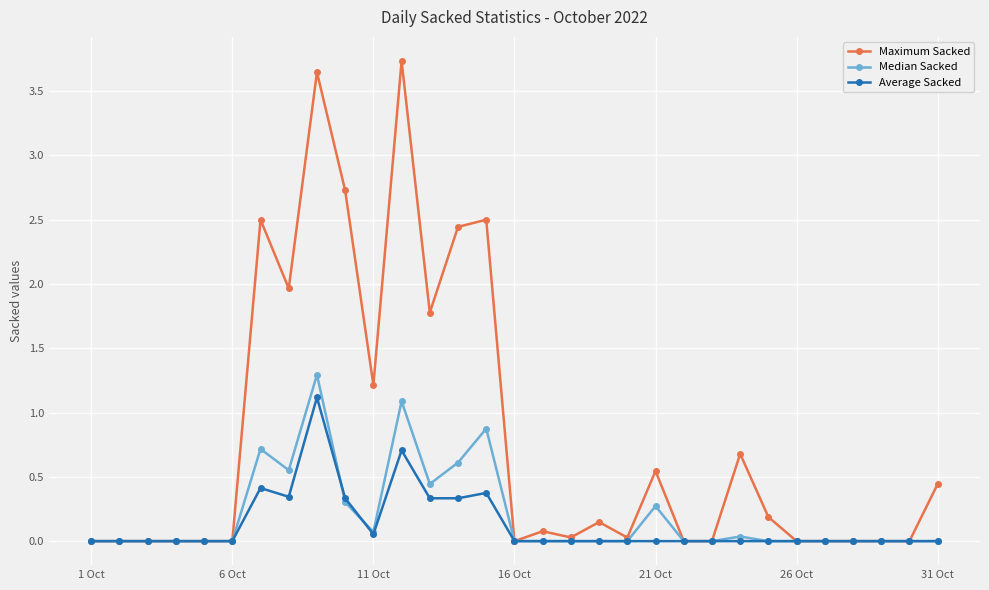

Does the chart display data point markers on the line(s)?

Yes